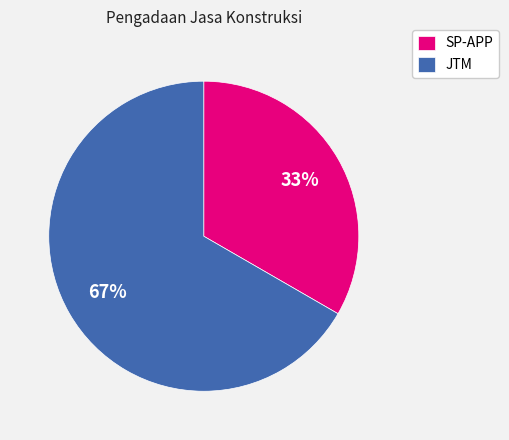

Rank the categories by value from highest to lowest.

JTM, SP-APP